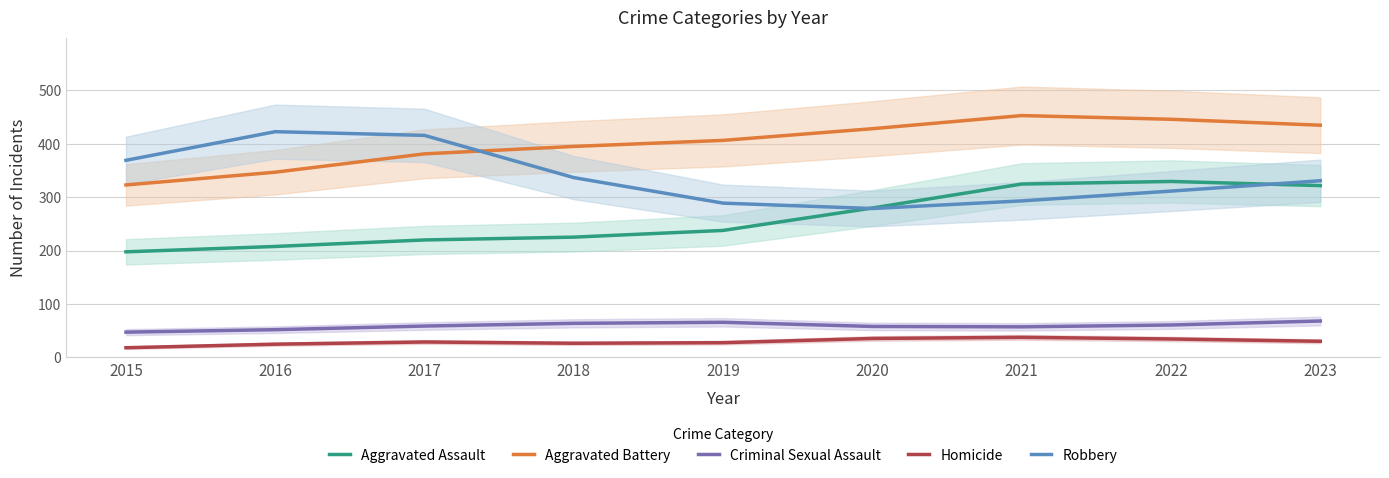

What is the difference between the Homicide values at 2015 and 2019?

9.5